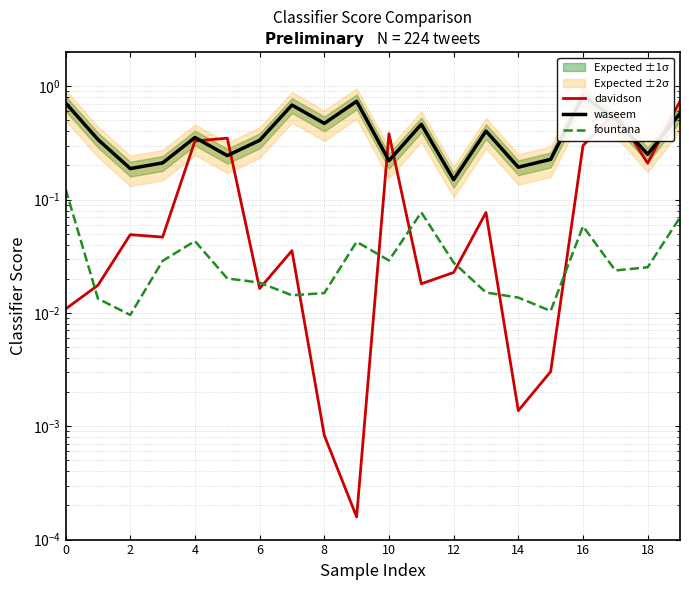

Rank the series by their average value, from lowest to highest.

fountana, davidson, waseem